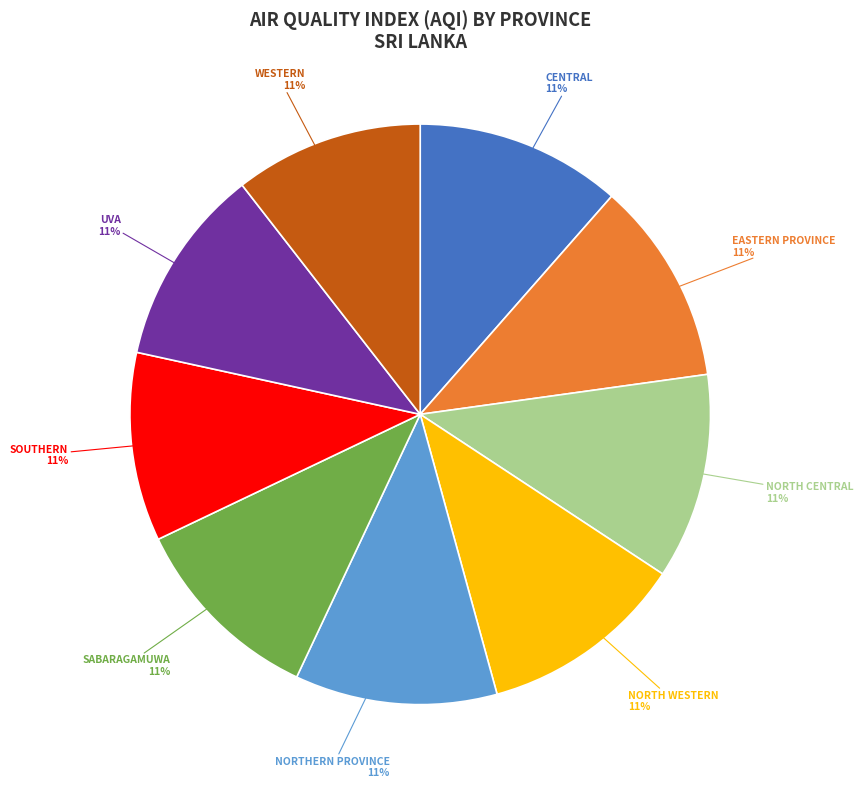

To the nearest percent, what is the average slice percentage?

11%